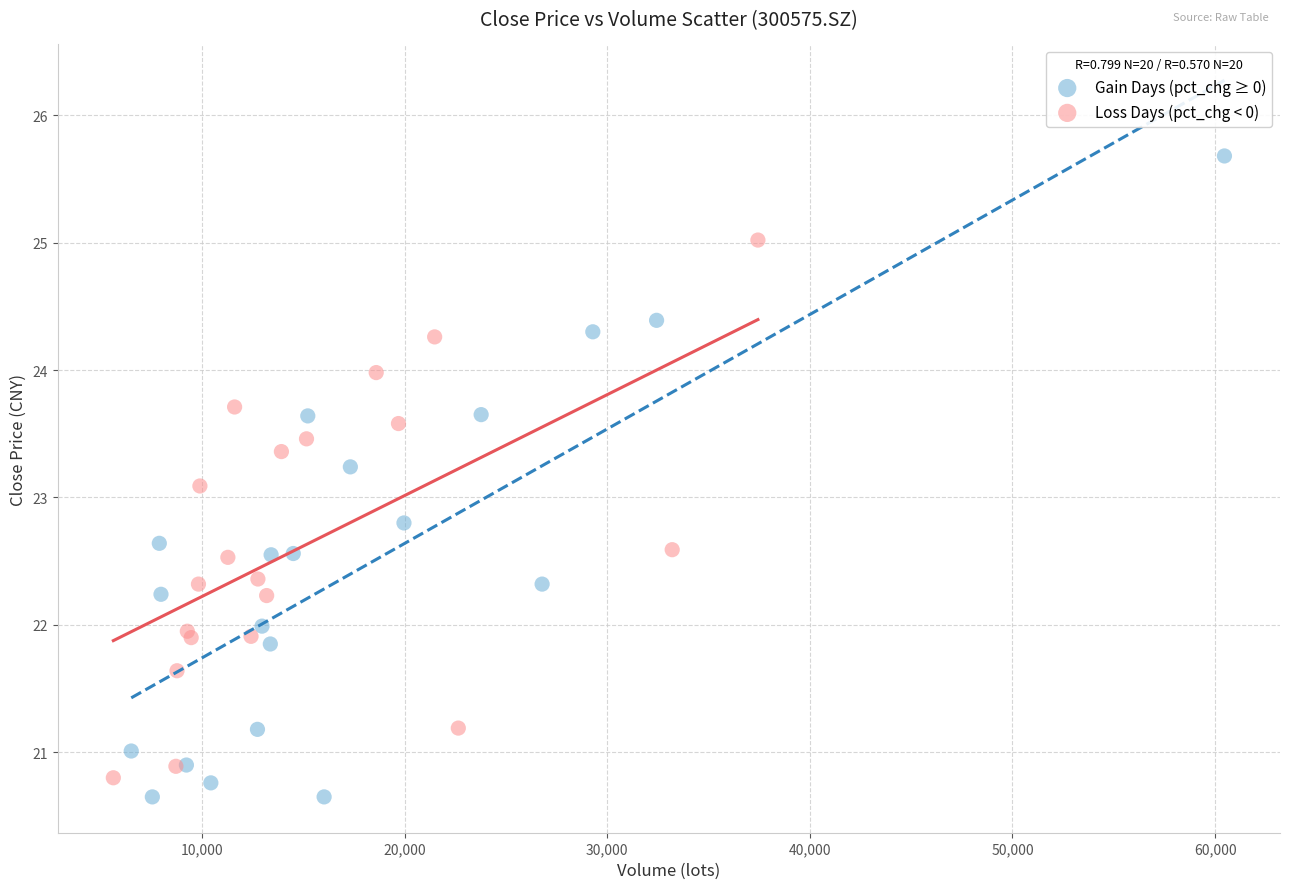

Which series has the widest spread of Y values?

Gain Days (pct_chg ≥ 0)